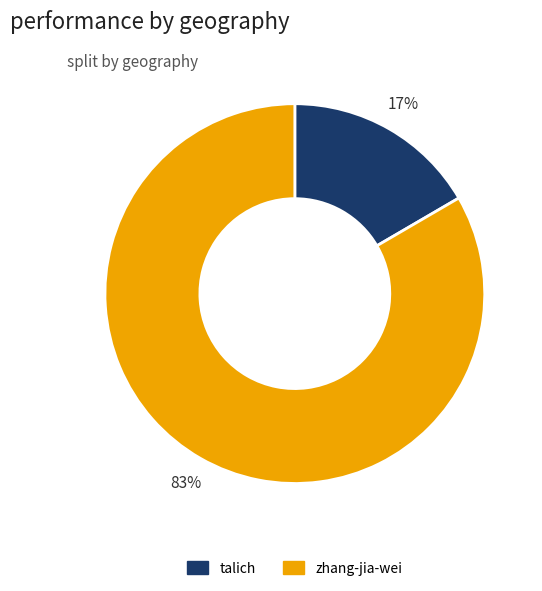

What is the ratio of the value at talich to the value at zhang-jia-wei?

0.2